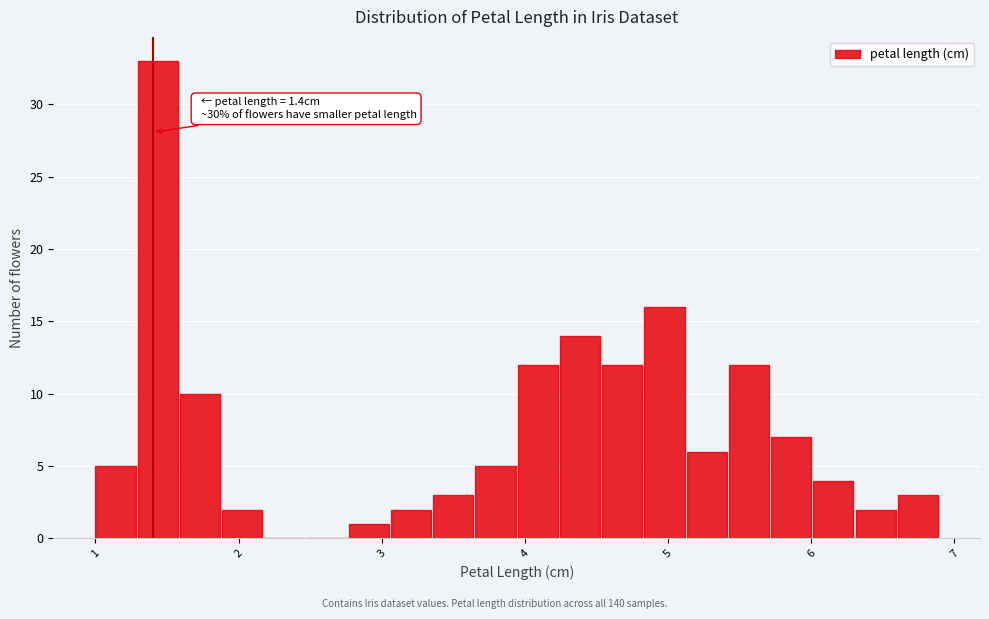

Read against the x-axis, roughly where is the centre of the tallest bar?

1.4